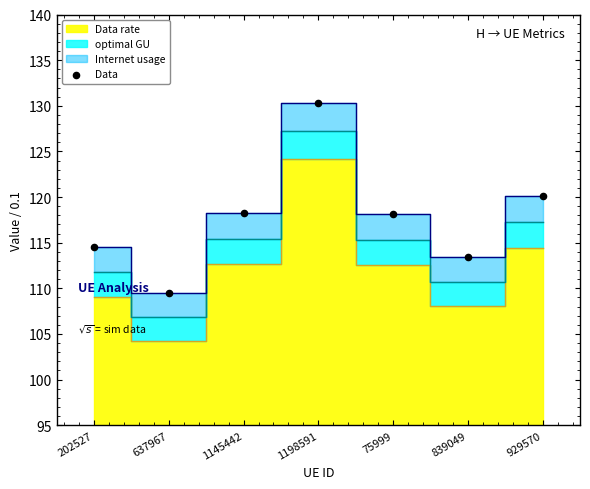

What is the average Y value?

117.8